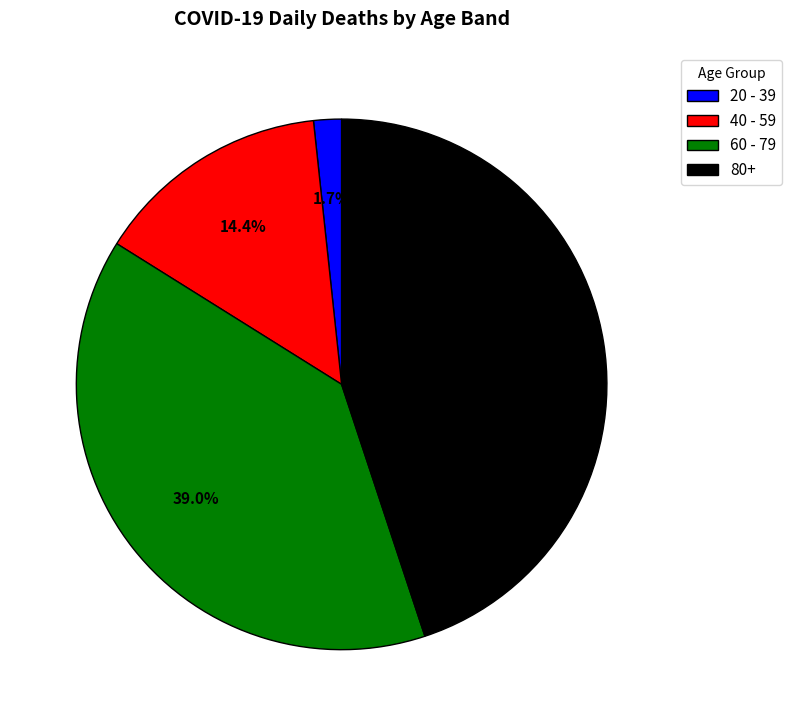

Which slice is the largest?

80+